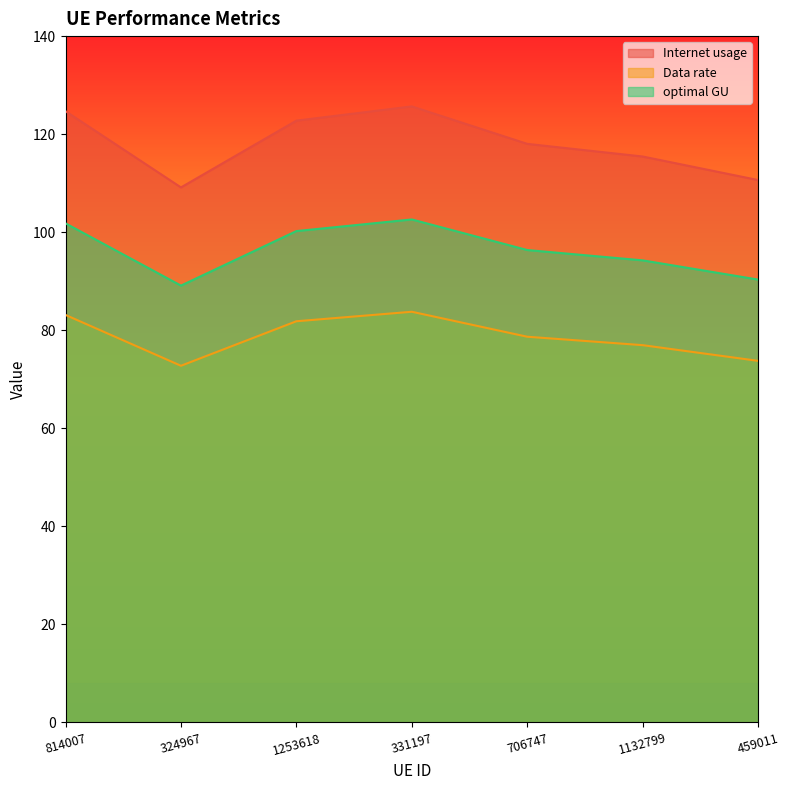

Between 814007 and 1253618, which series saw the biggest shift?

Internet usage